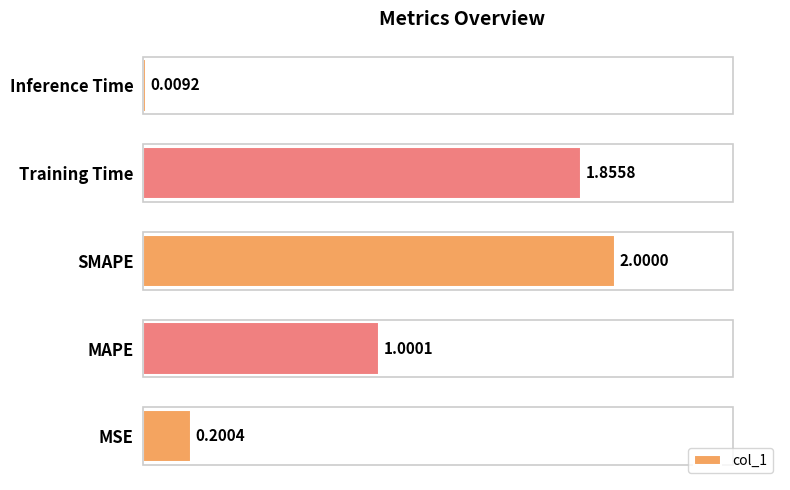

Which has a higher value, SMAPE or MSE?

SMAPE